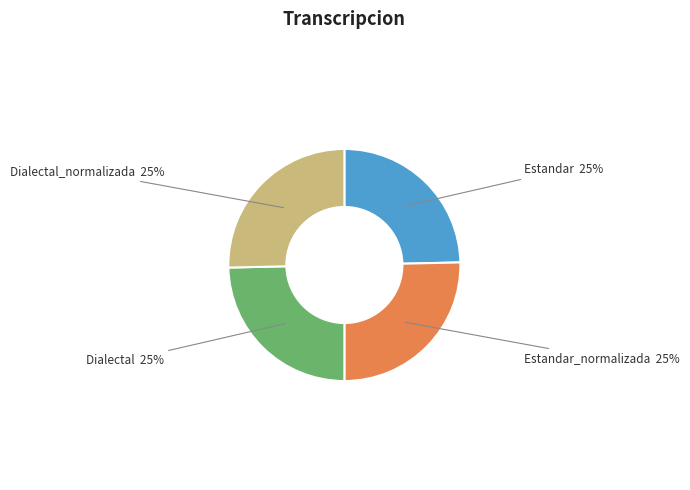

Does any single category account for the majority?

No